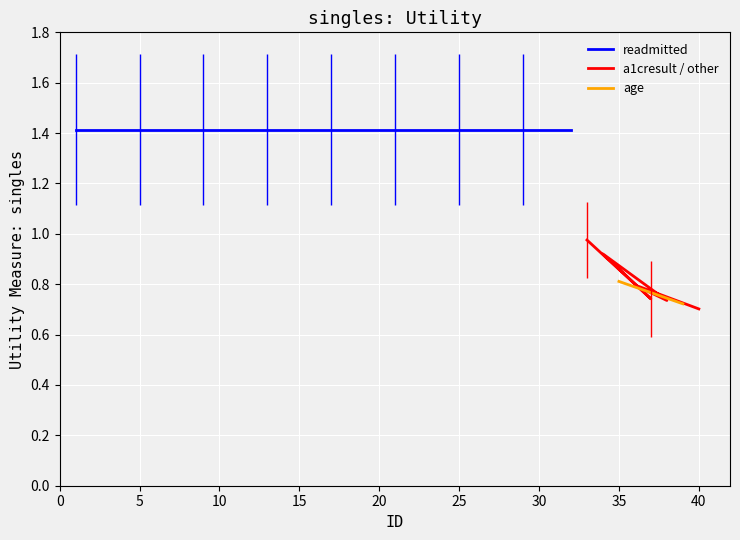

What is the total value across all series at 18?

2.1